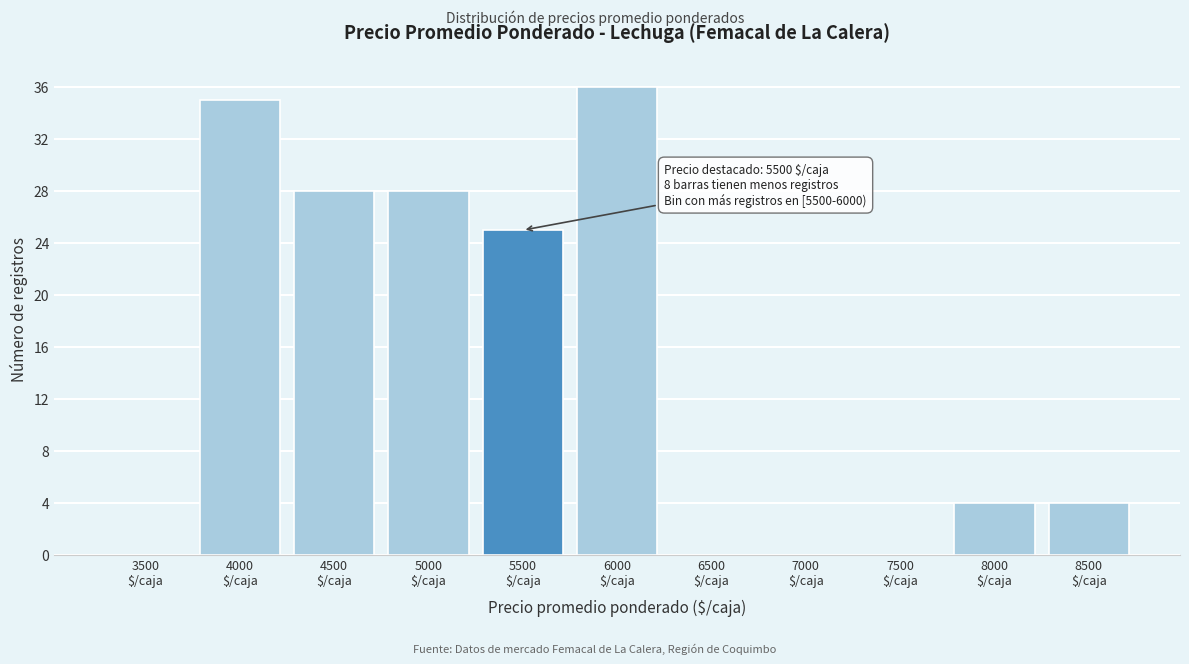

What is the greatest value displayed?

36